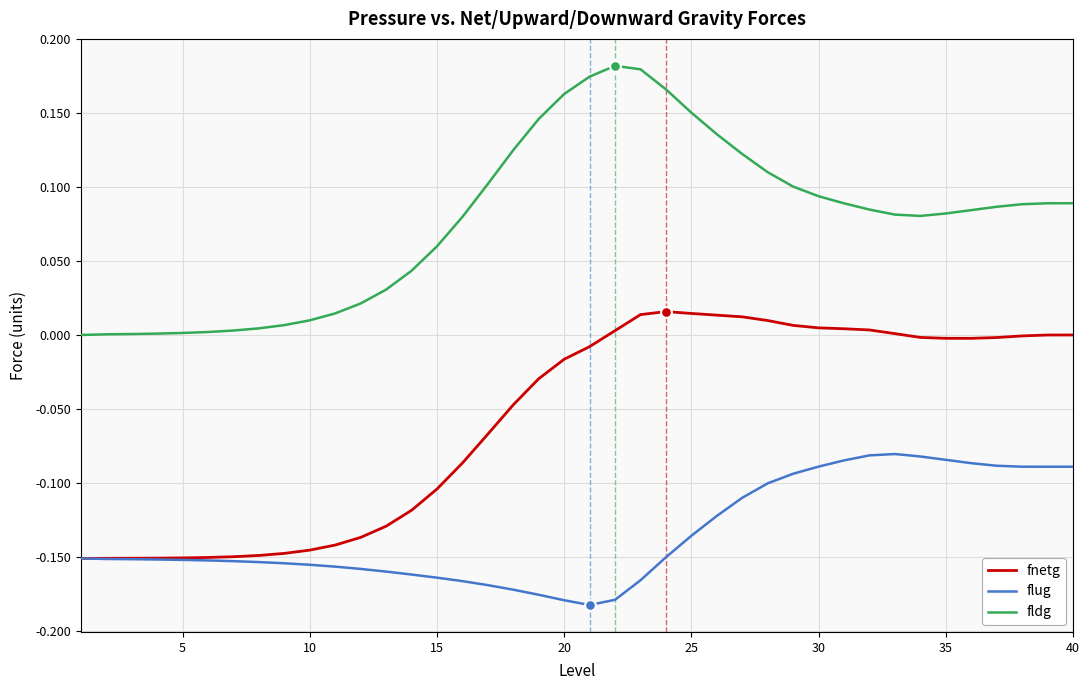

Which series has the largest total across all categories?

fldg